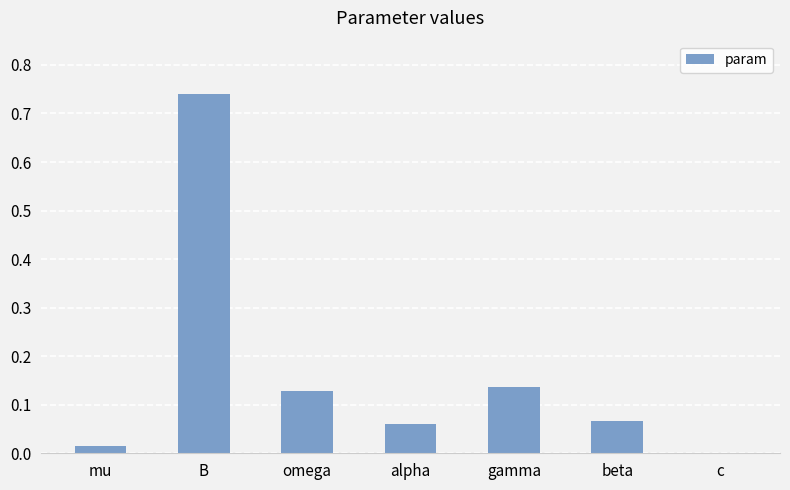

True or false: the data shows 0.0 at c.

True